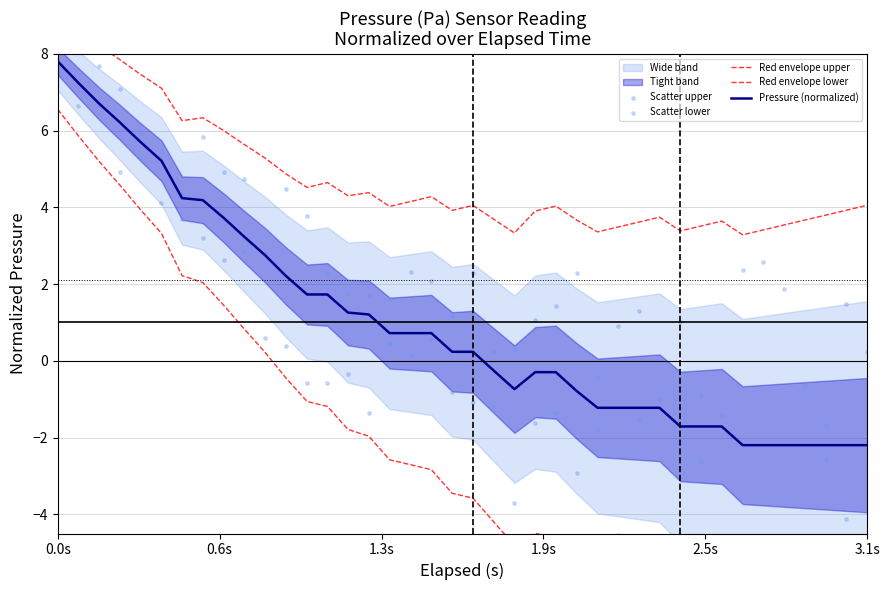

Which series has the largest Y range (max minus min)?

Red envelope lower